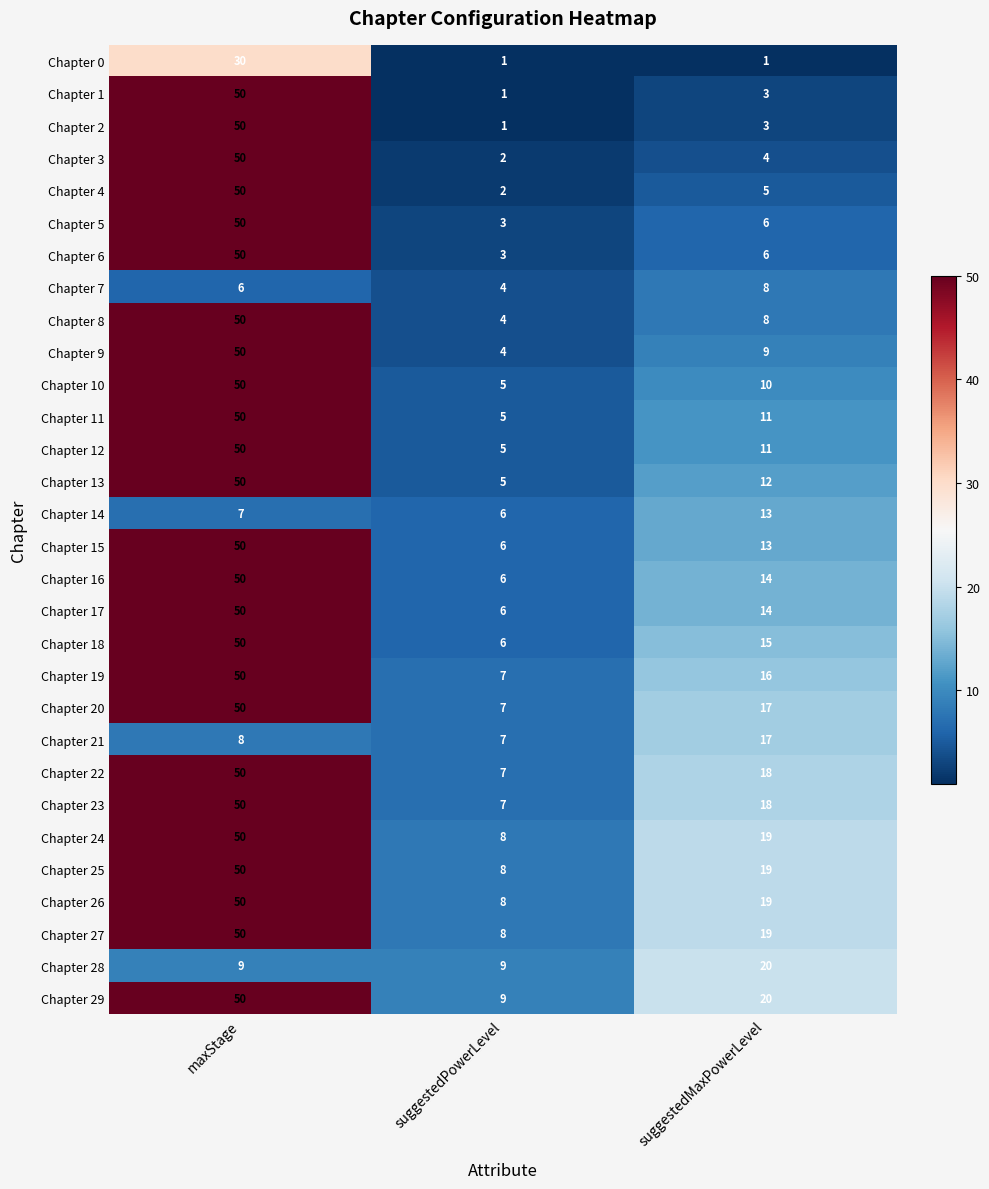

Is it true that Chapter 21 equals 8 at maxStage?

True